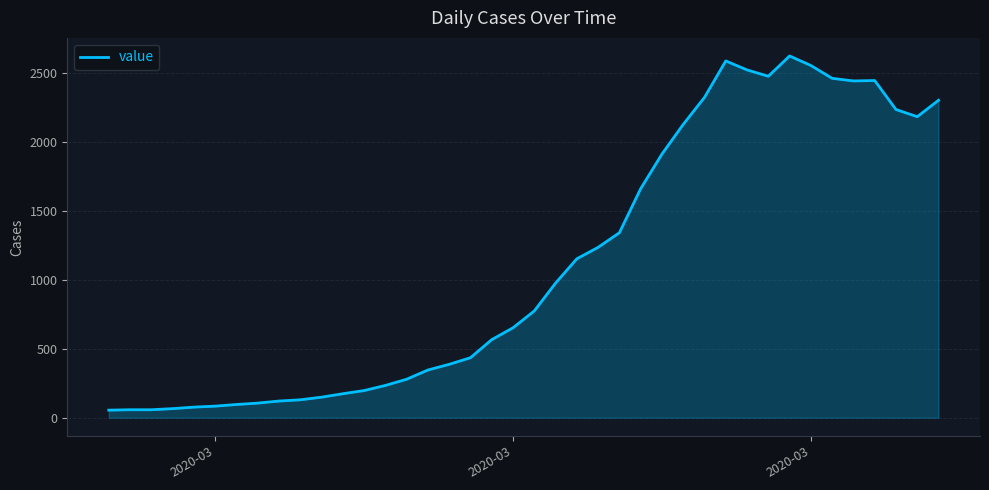

What is the difference between the maximum and minimum values?

2567